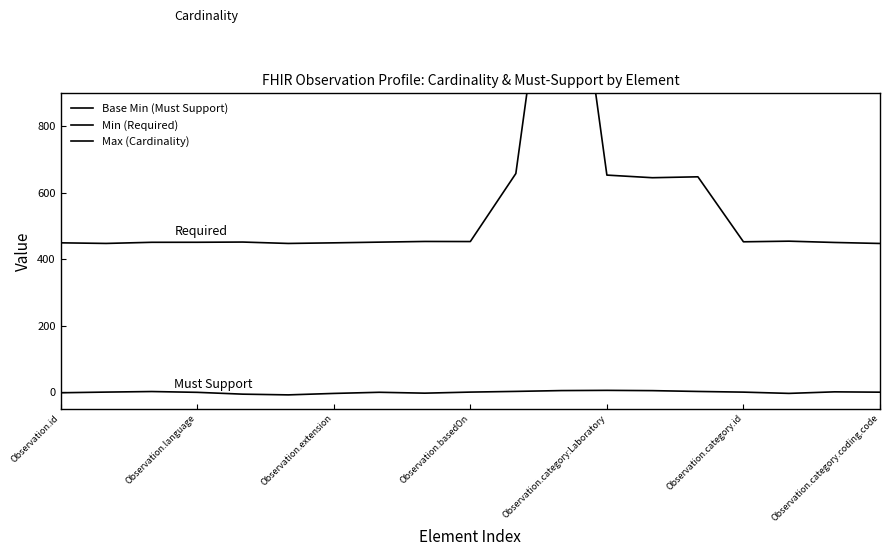

True or false: Base Min (Must Support) has a value of 3.8 at 10.

False